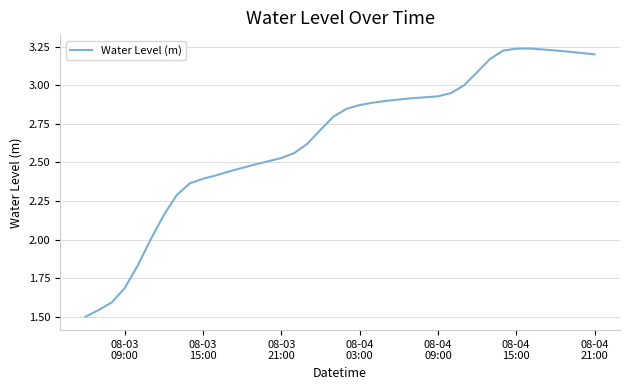

Which category has the lowest value across all series?

08-03
09:00